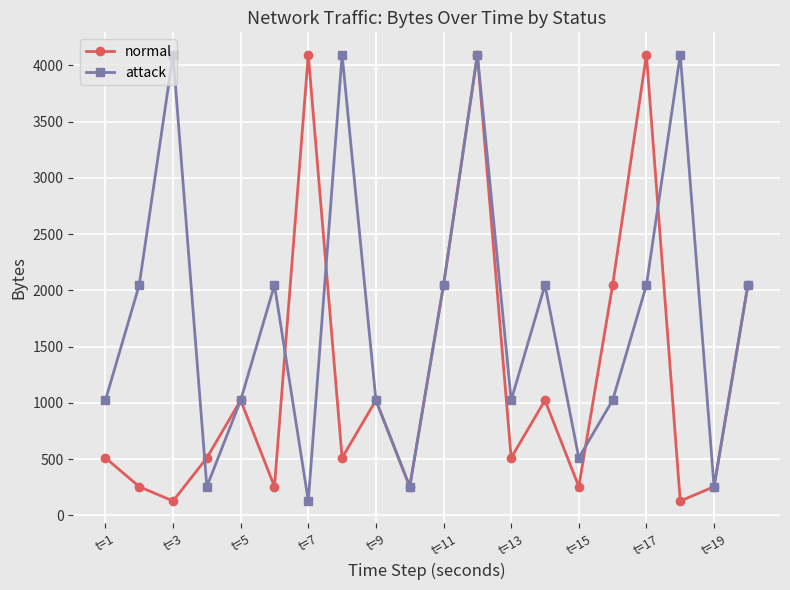

Rank the series by their average value, from lowest to highest.

normal, attack